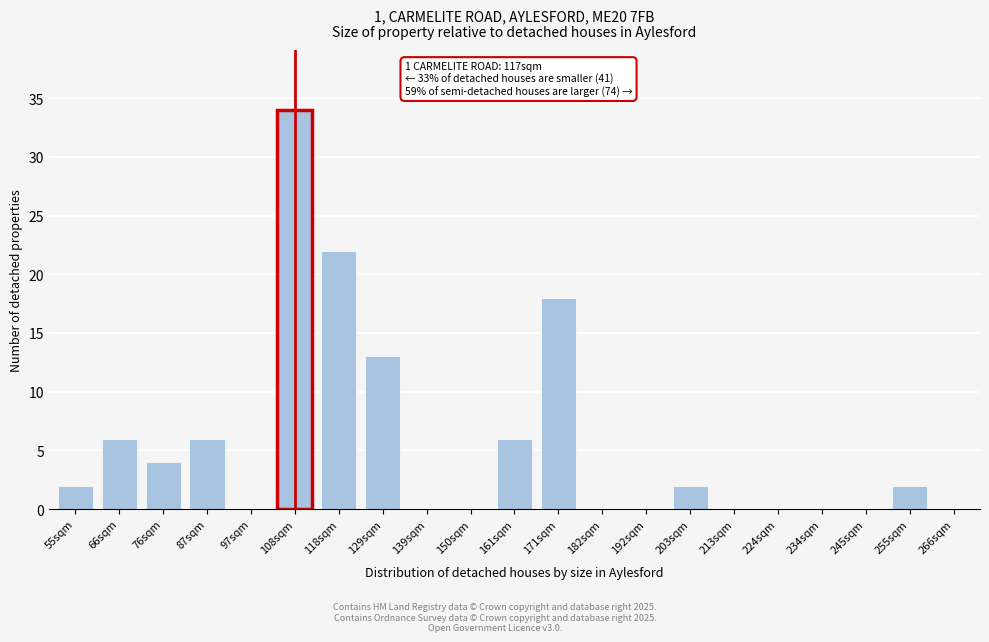

Reading left to right, transcribe all the data shown in this chart.

55sqm=2	66sqm=6	76sqm=4	87sqm=6	97sqm=0	108sqm=34	118sqm=22	129sqm=13	139sqm=0	150sqm=0	161sqm=6	171sqm=18	182sqm=0	192sqm=0	203sqm=2	213sqm=0	224sqm=0	234sqm=0	245sqm=0	255sqm=2	266sqm=0